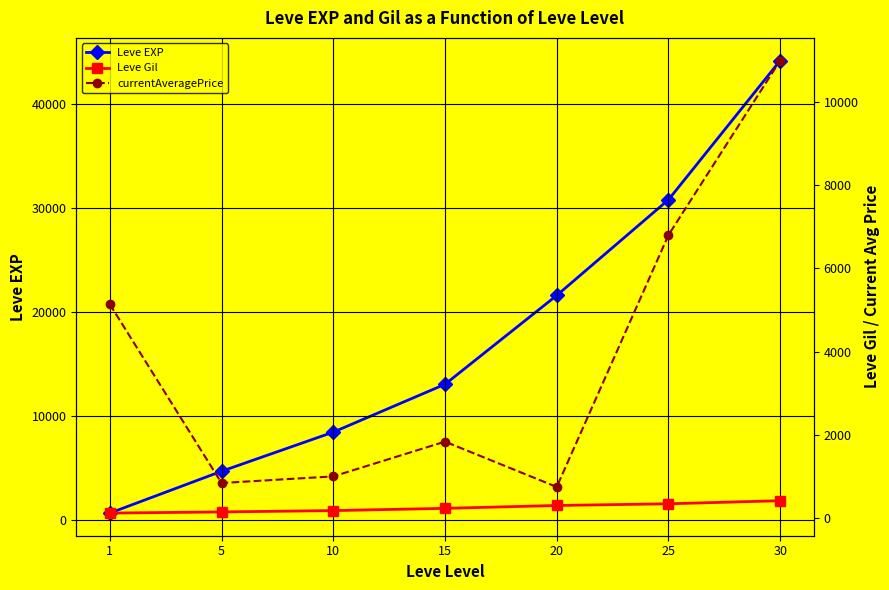

What is the spread (max minus min) of values at 5?

4520.0